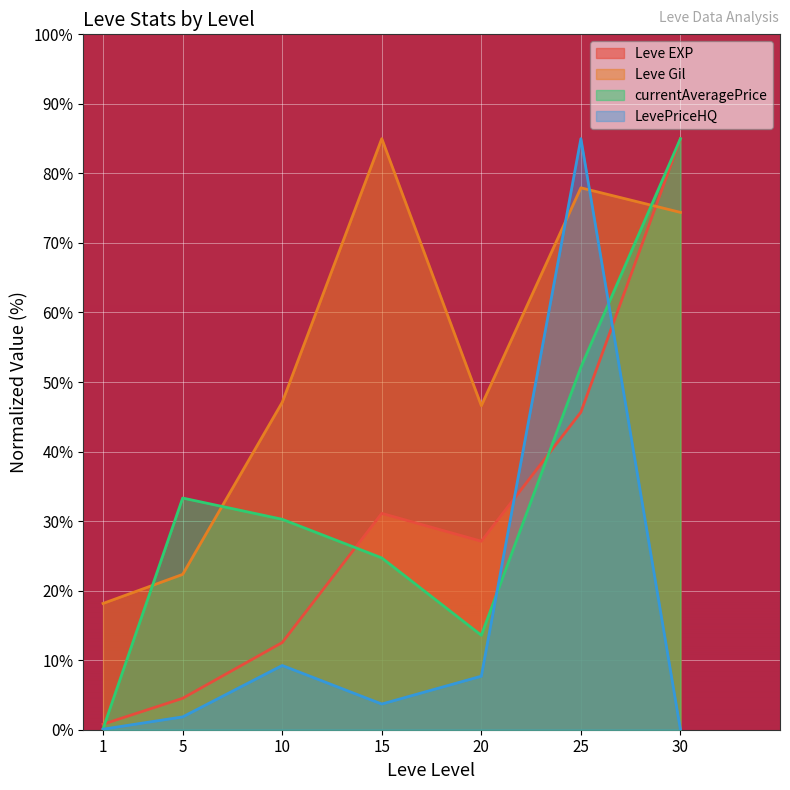

Which category has the highest value across all series?

30